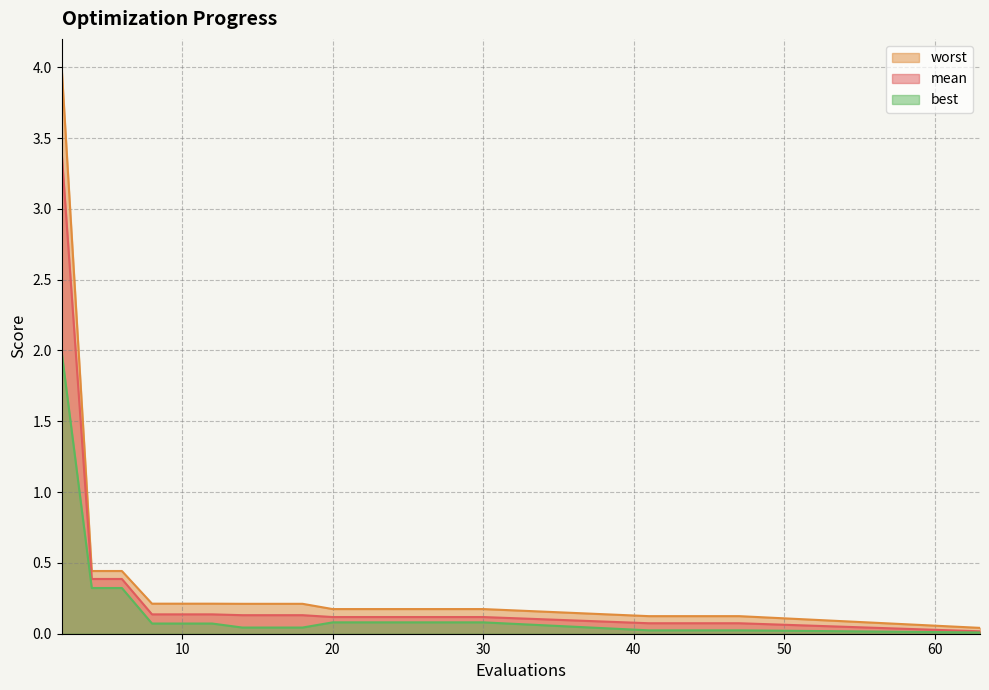

What are all the series names shown in the legend?

worst, mean, best